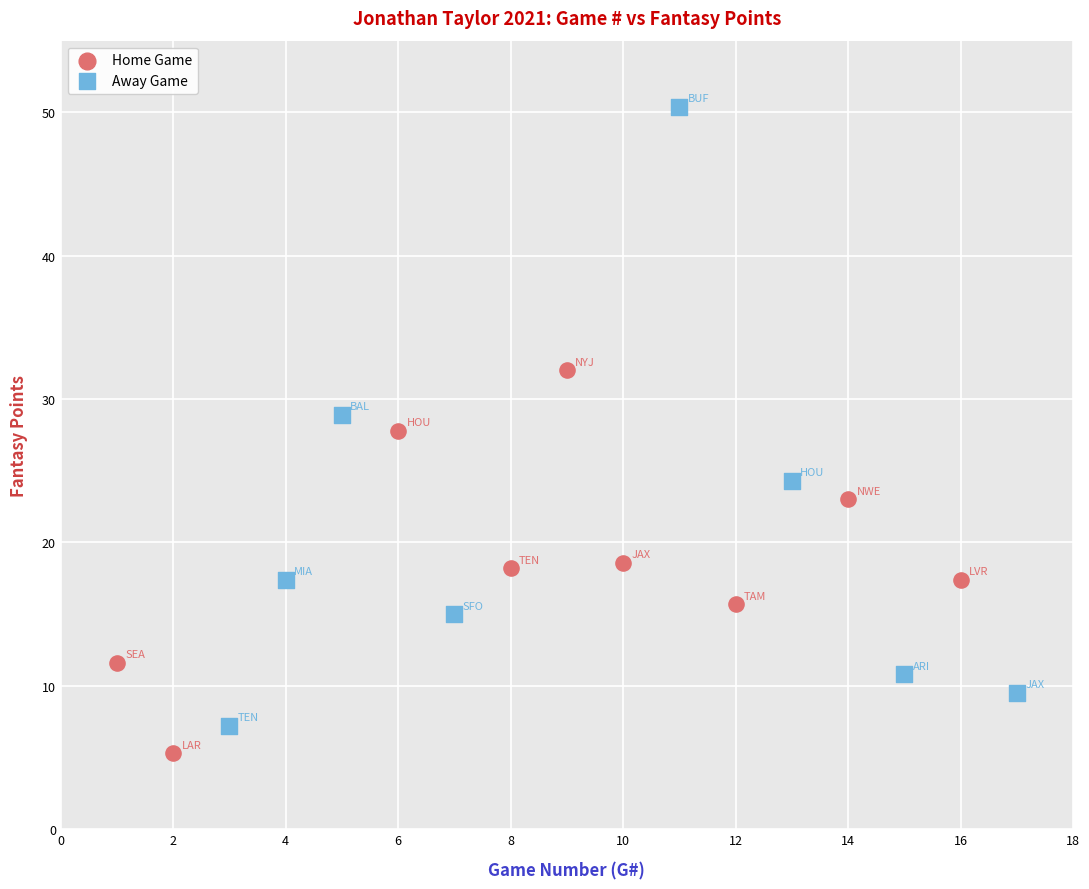

Which series reaches the minimum Y coordinate?

Home Game